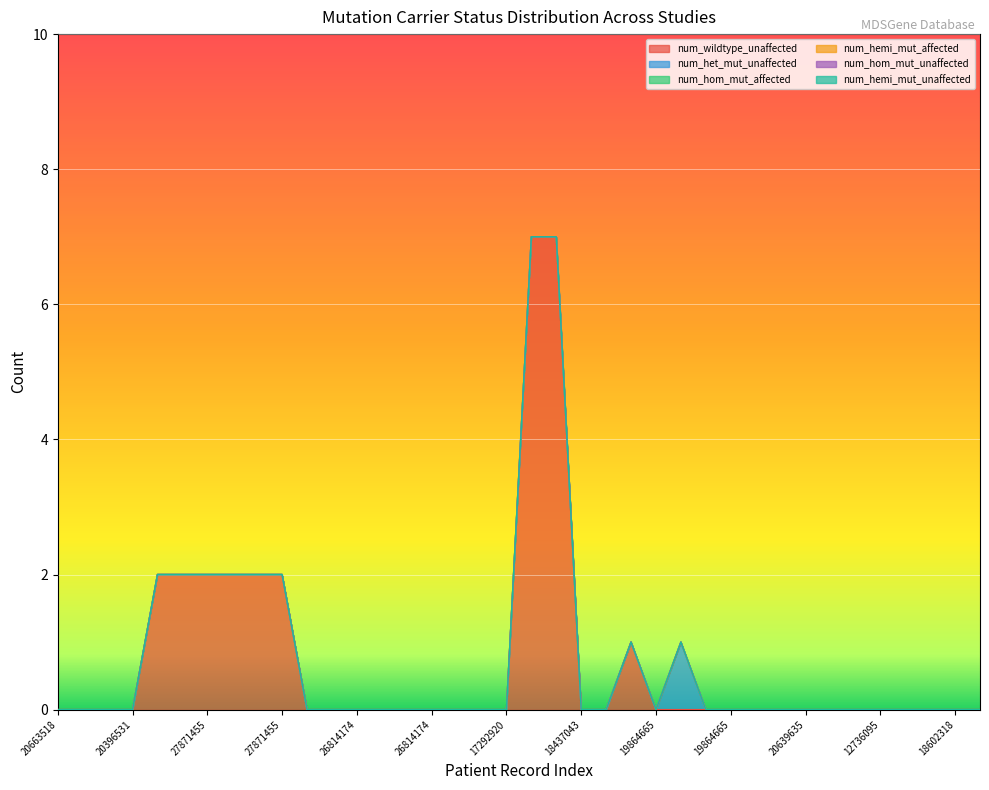

Between 27871455 and 12736095, which series saw the biggest shift?

num_wildtype_unaffected